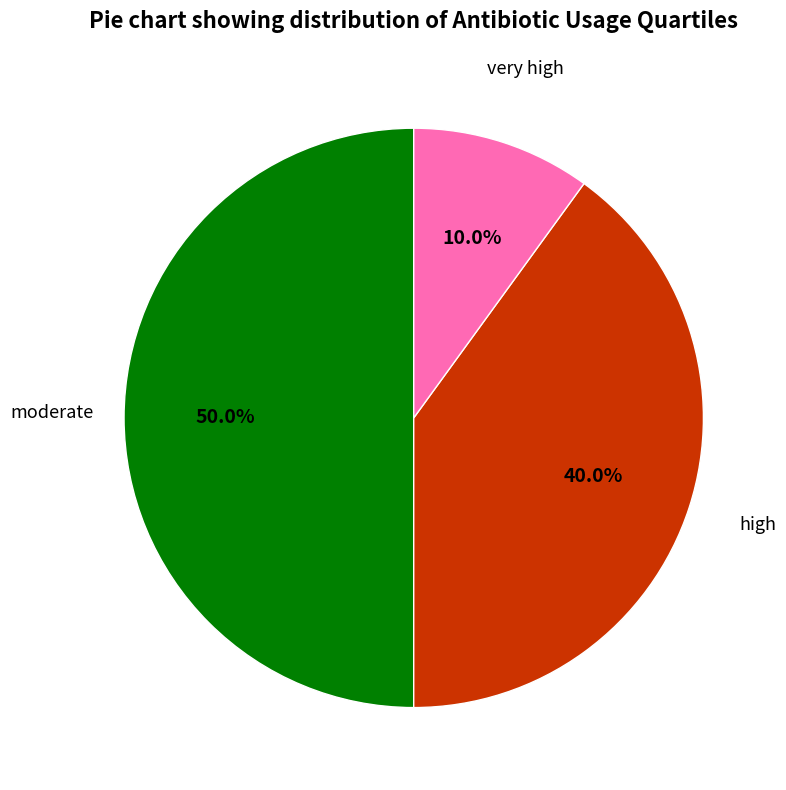

To the nearest percent, what portion does moderate represent?

50%